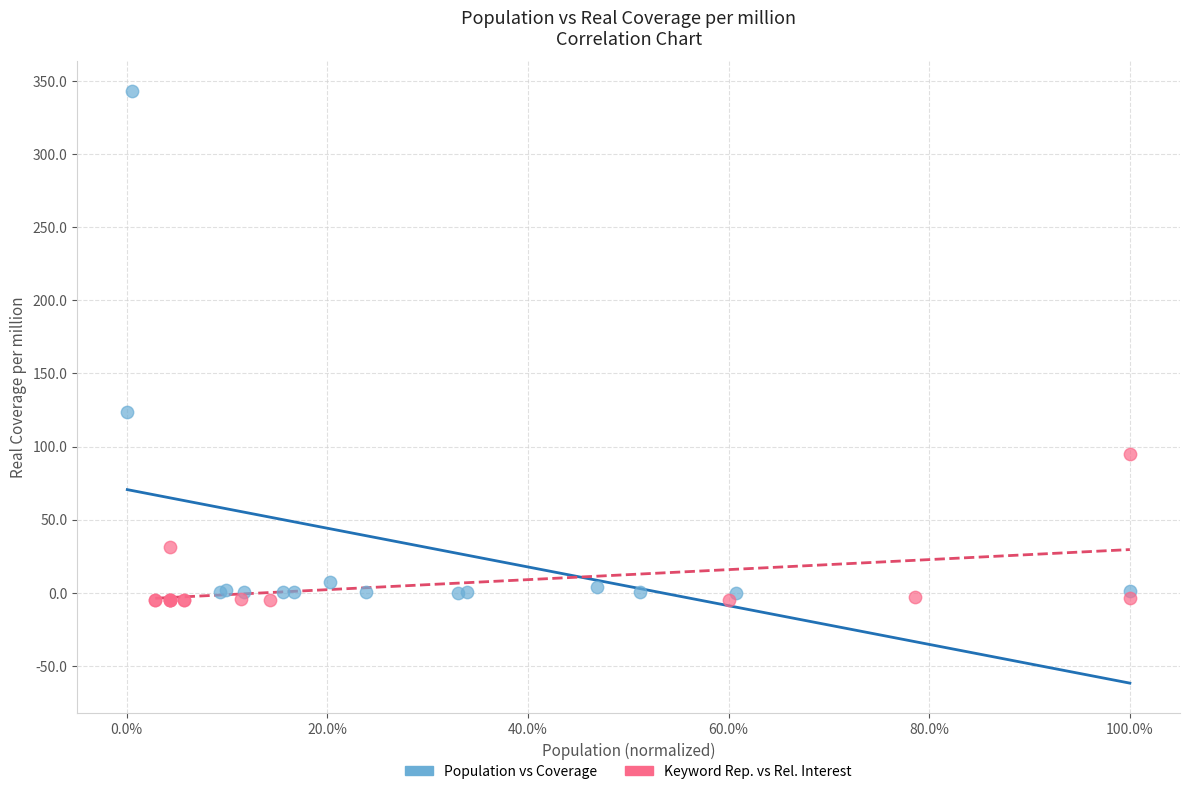

Which series has the widest spread of Y values?

Population vs Coverage